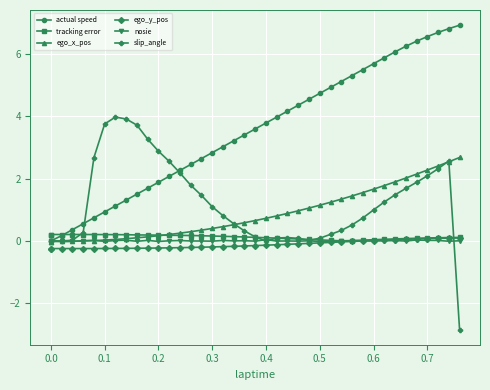

The ego_x_pos series shows 3.8 at 35. True or false?

False